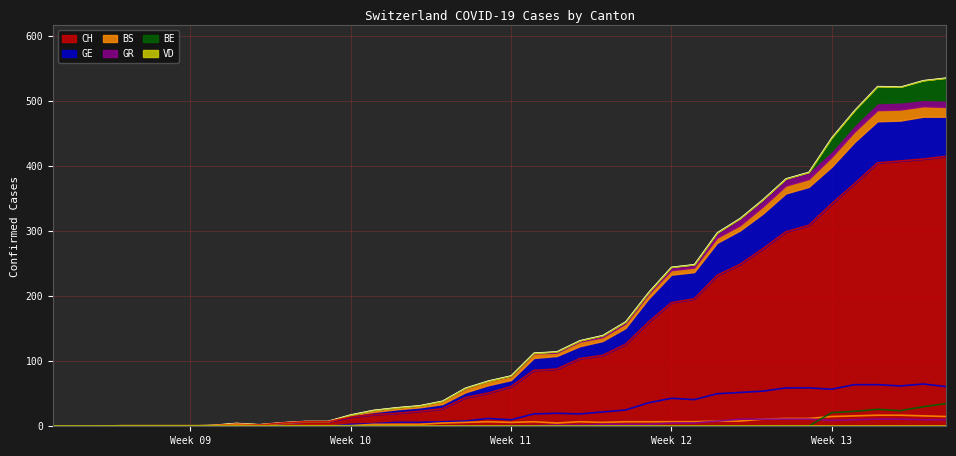

What is the difference between the maximum and minimum values in the GR series?

11